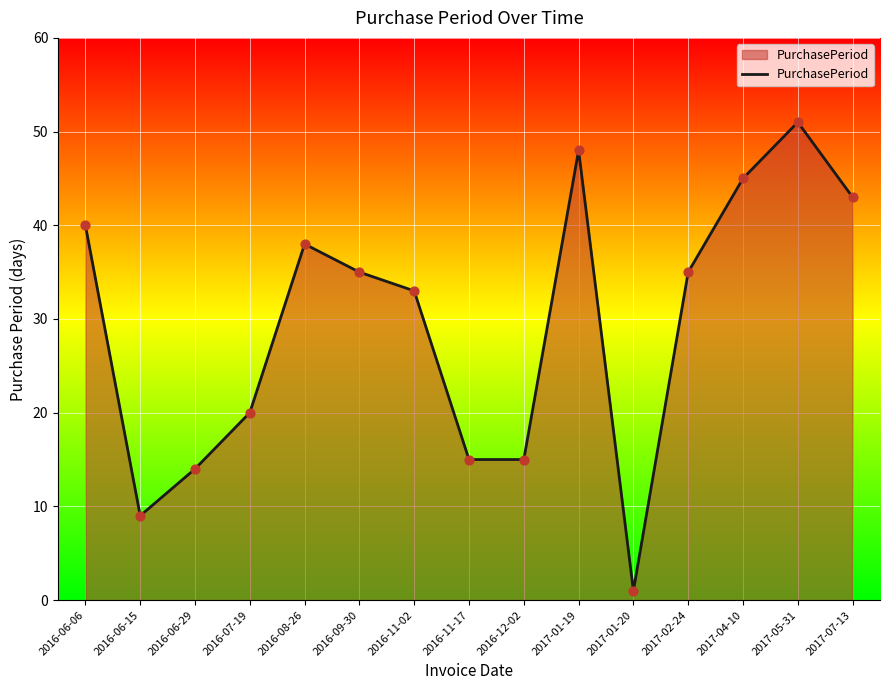

What is the ratio of the value at 2016-06-29 to the value at 2016-11-02?

0.4